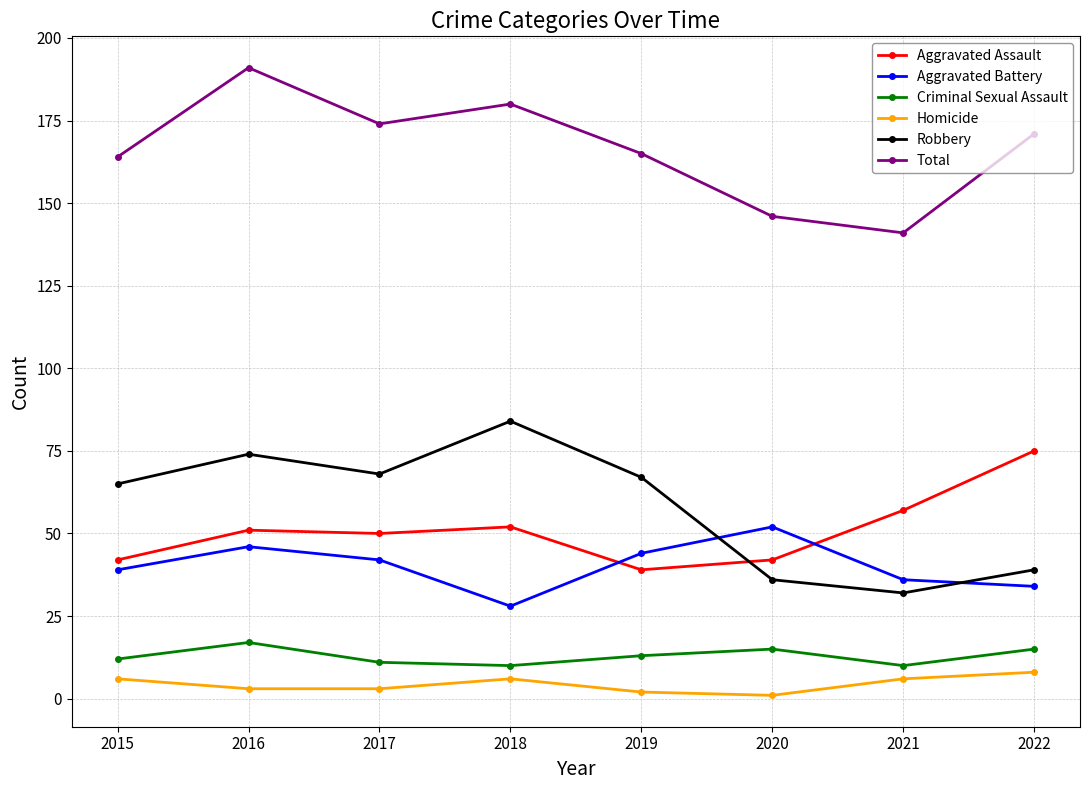

Does the chart display data point markers on the line(s)?

Yes